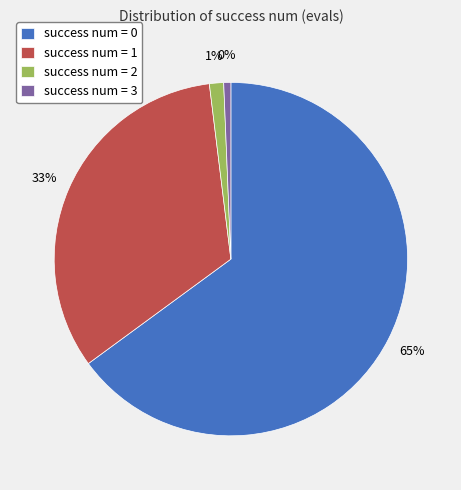

To the nearest percent, what is the average slice percentage?

25%